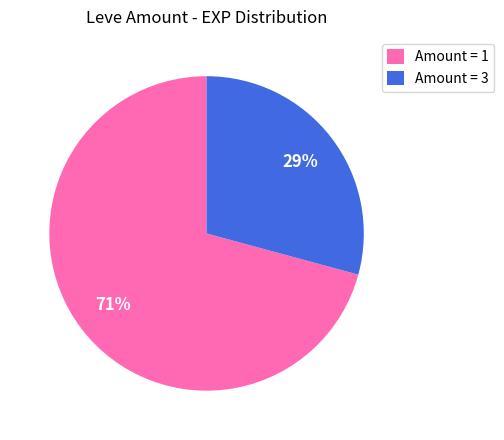

True or false: Amount = 3 accounts for 15% of the total.

False